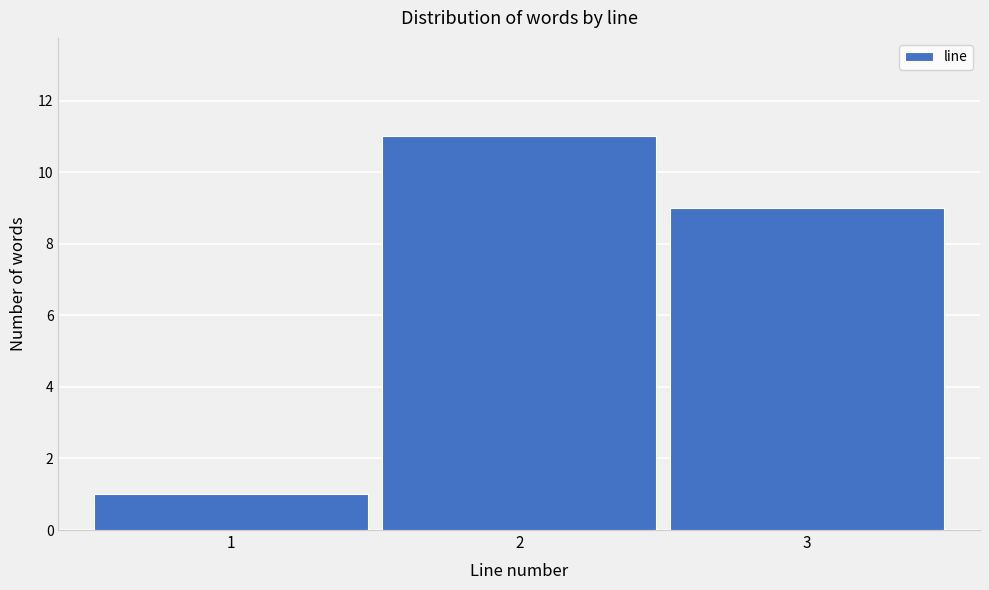

How tall is the bar that spans 2.5 to 3.5 on the x-axis? The values are not printed on the chart, so give them approximately, as read against the axis.

9